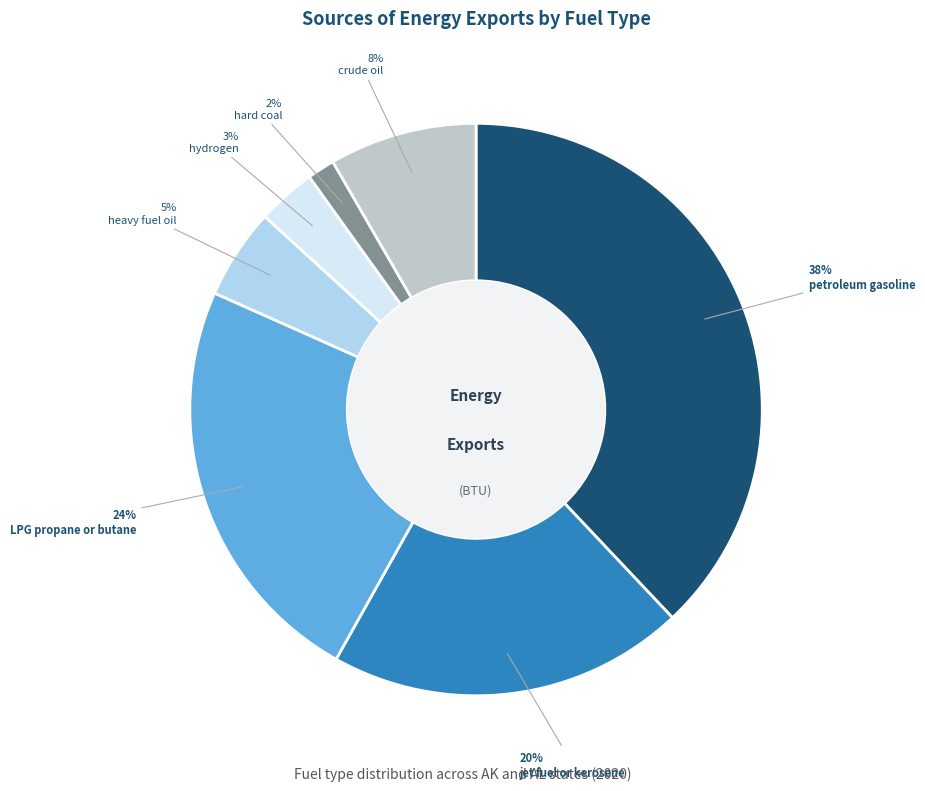

Is there any slice that represents more than half of the pie?

No